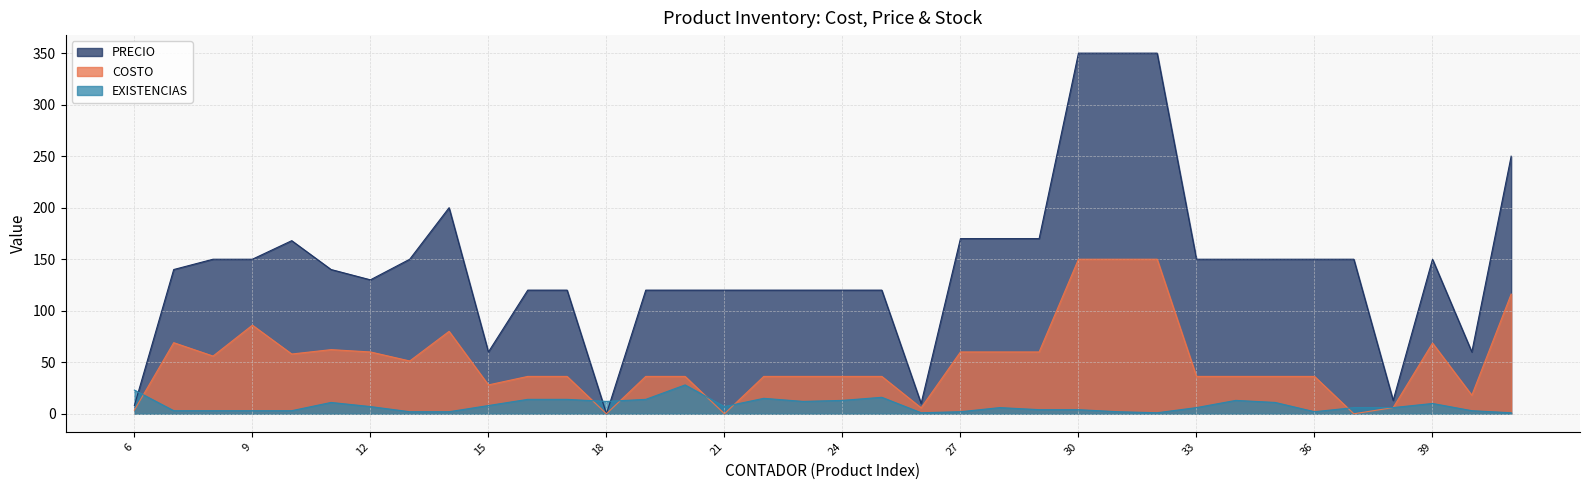

At which category is the sum across all series the highest?

30